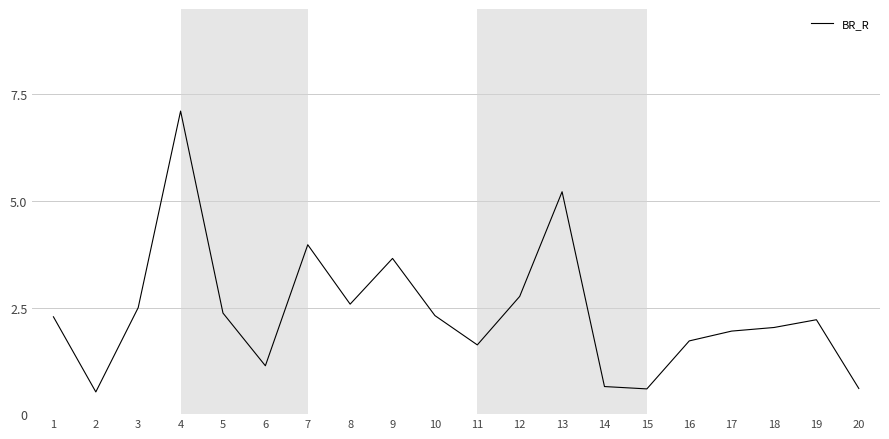

Approximately how many times larger is the value at 11 compared to 9?

0.4